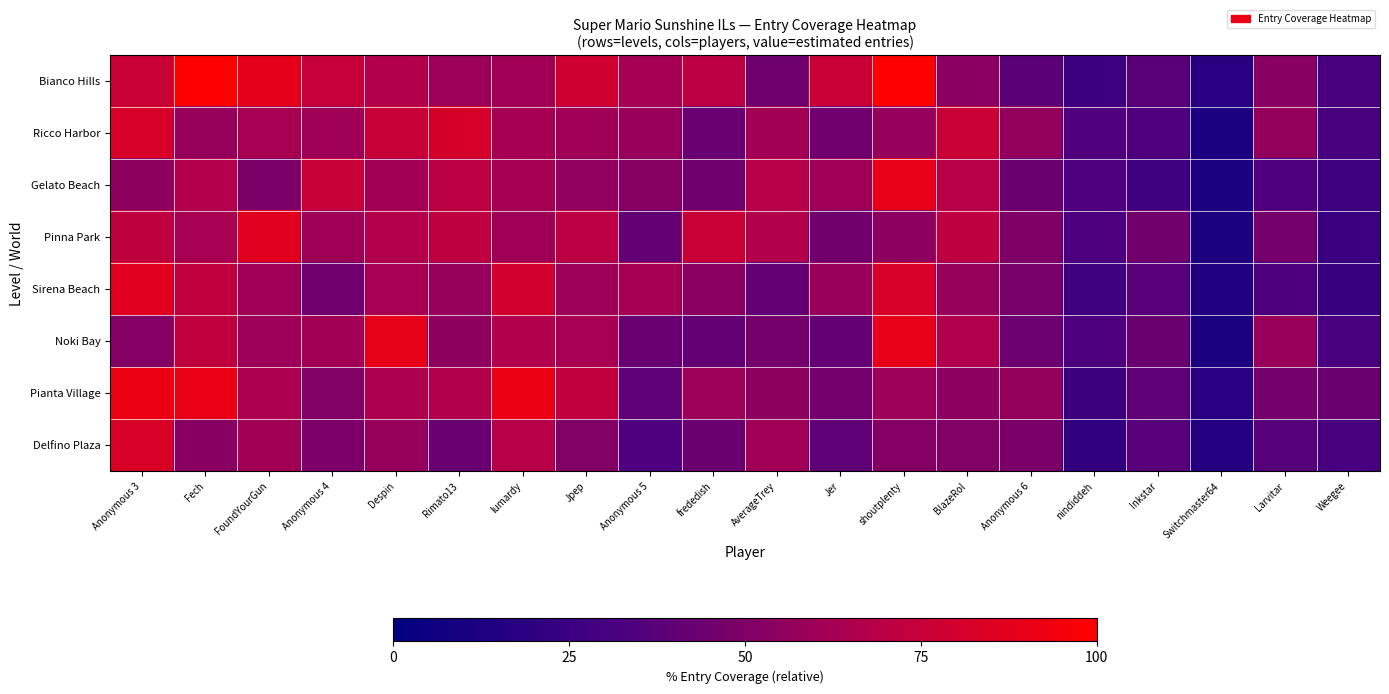

Which has a higher value, Despin or Weegee?

Despin